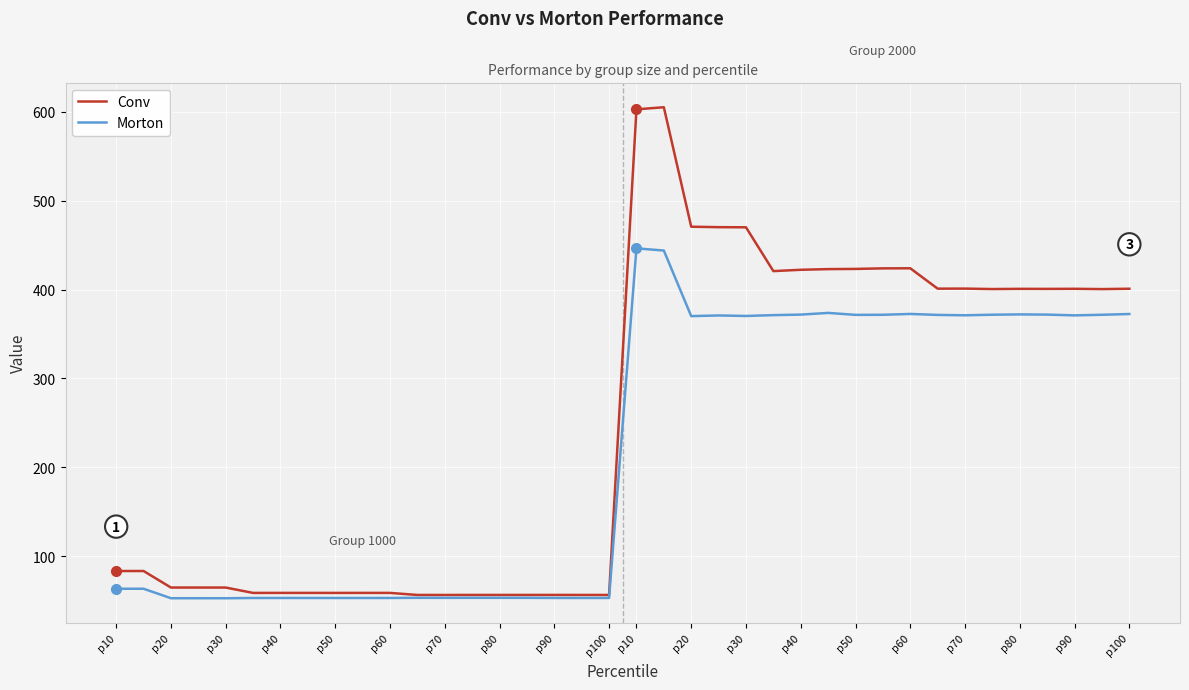

Rank the series by their average value, from lowest to highest.

Morton, Conv